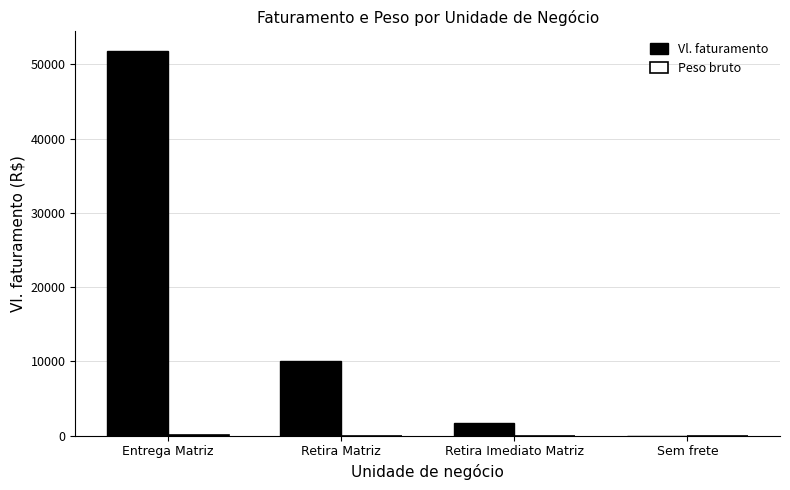

What is the sum of all Vl. faturamento values?

63720.5